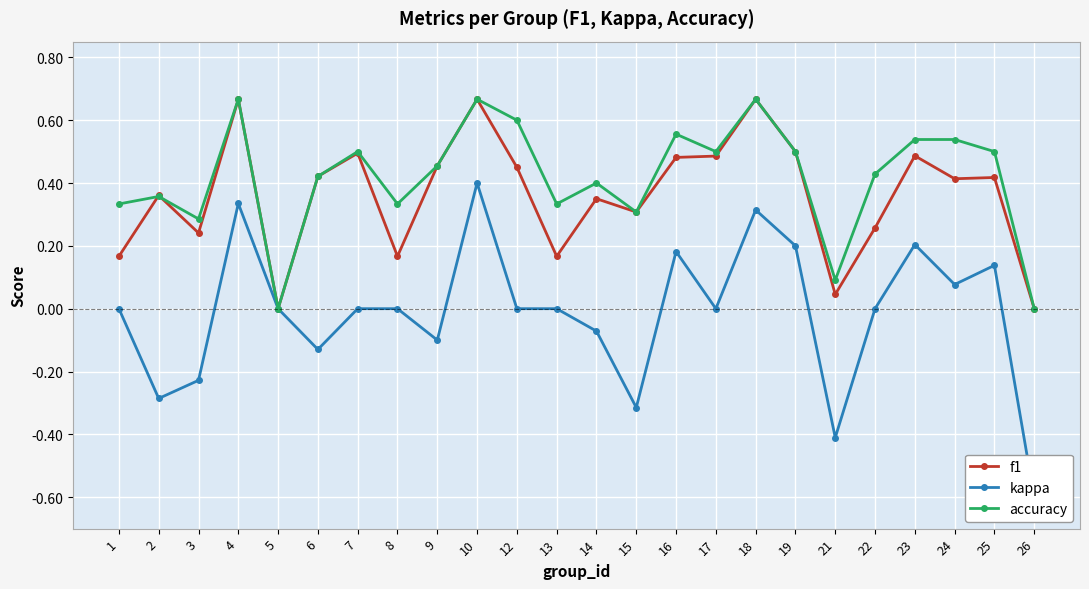

What is the total value across all series at 7?

1.0